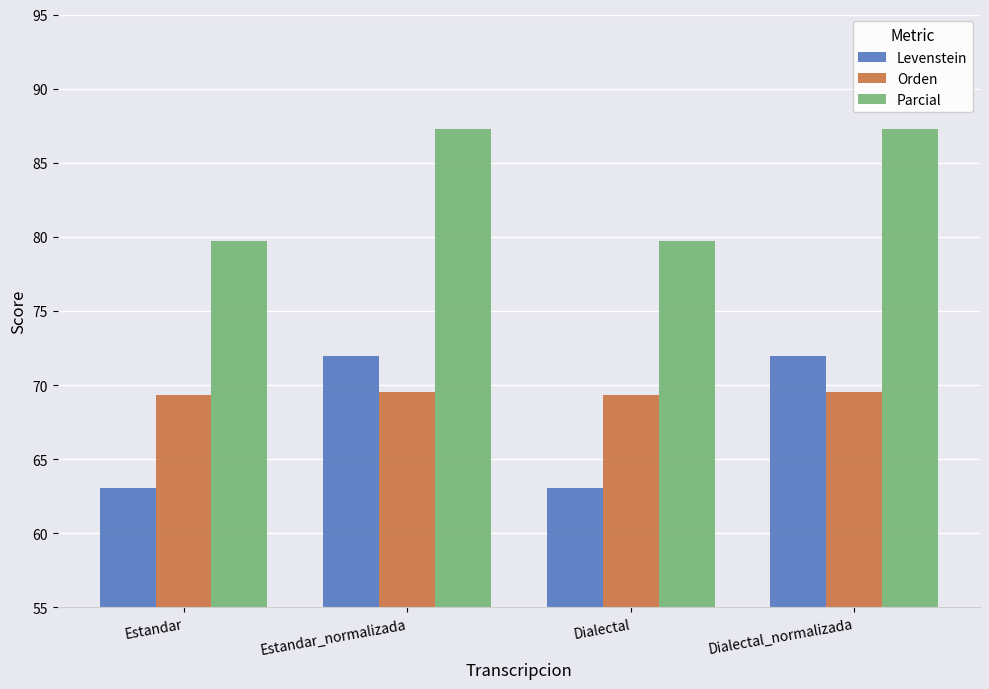

What is the label of the 2nd bar from the left?

Estandar_normalizada